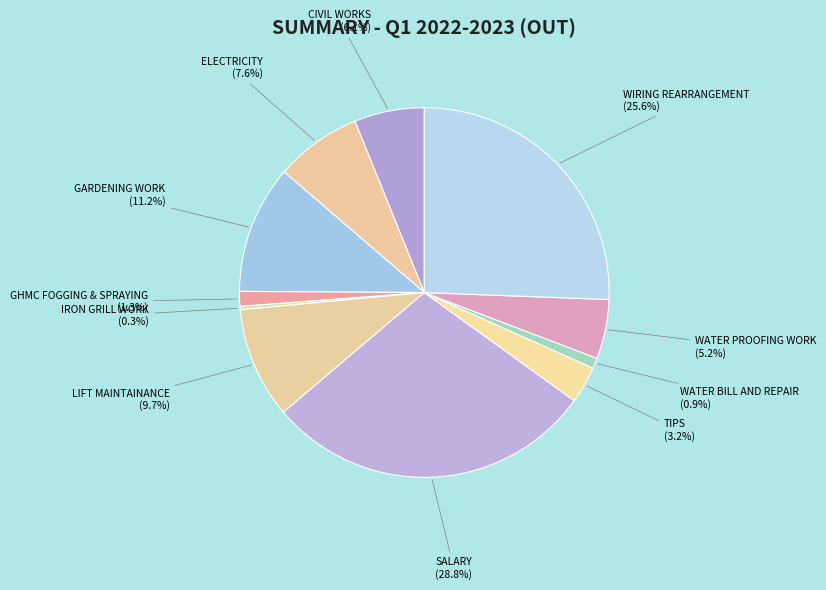

To the nearest percent, what is the difference between the largest and smallest slice percentages?

29%